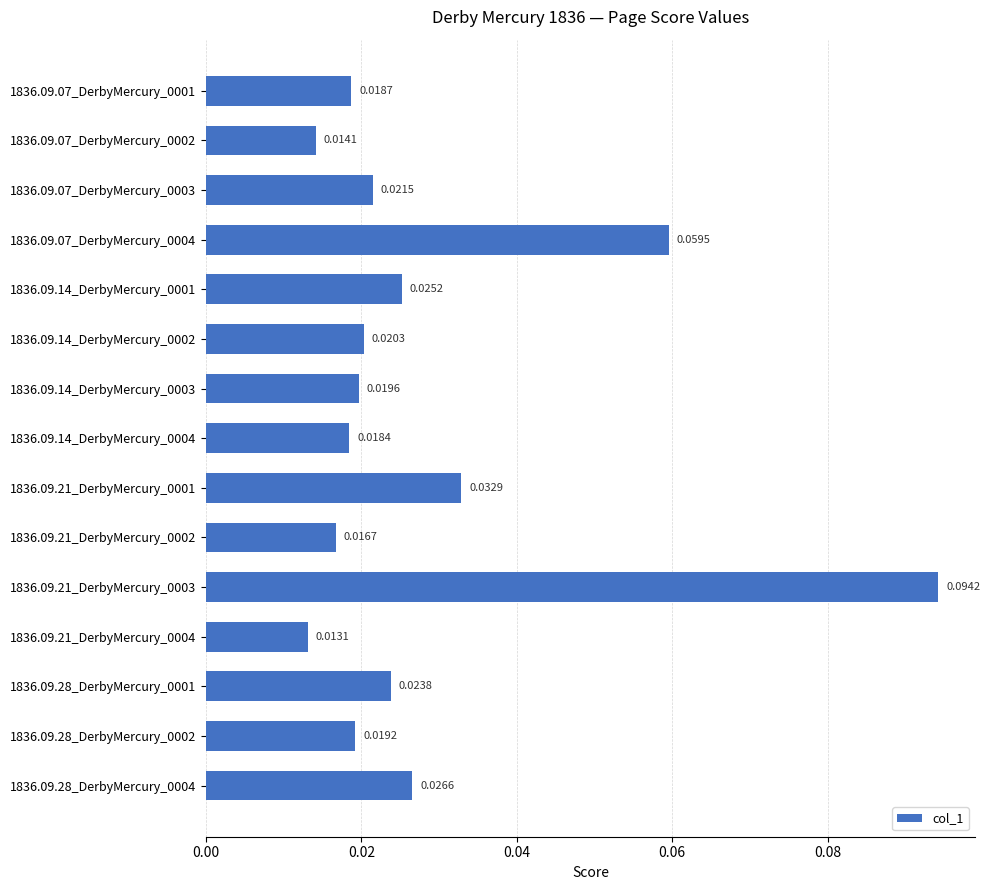

What is the sum of all values?

0.4